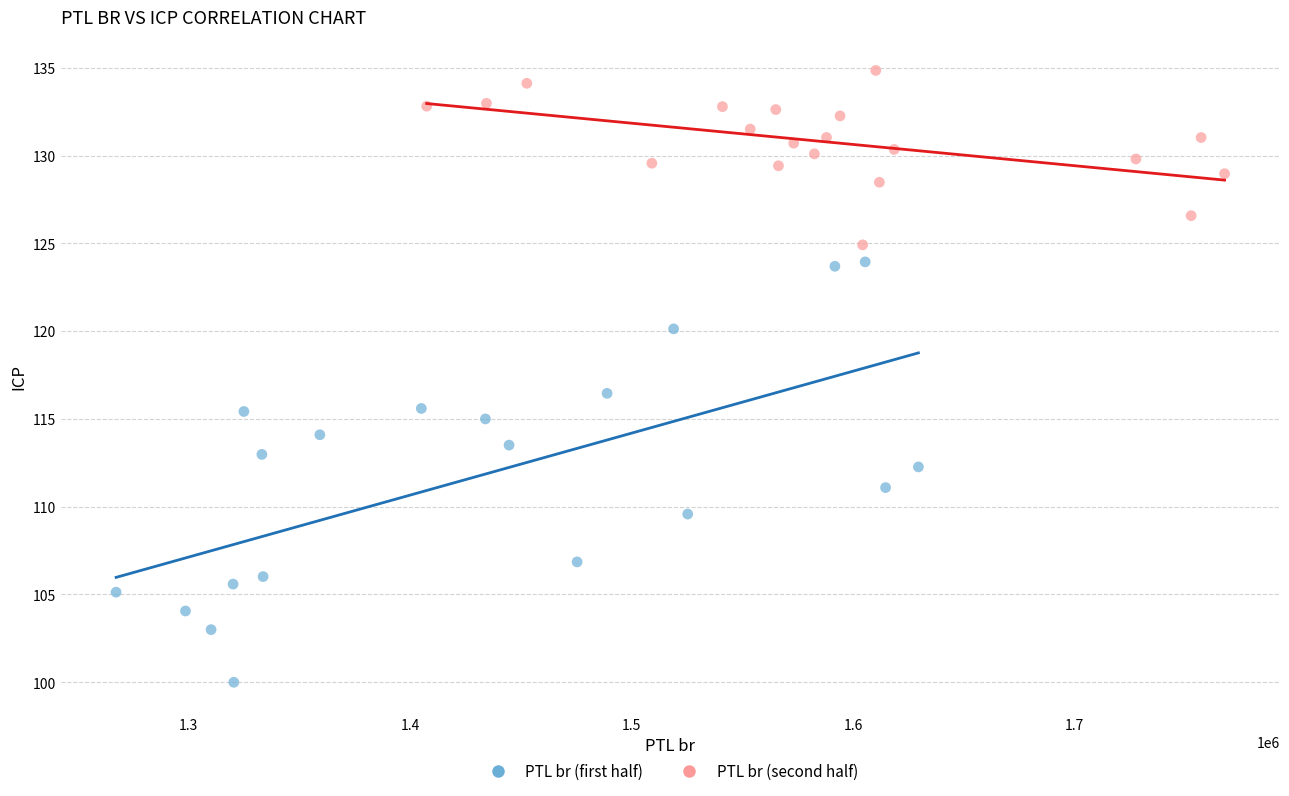

Which series reaches the minimum Y coordinate?

PTL br (first half)